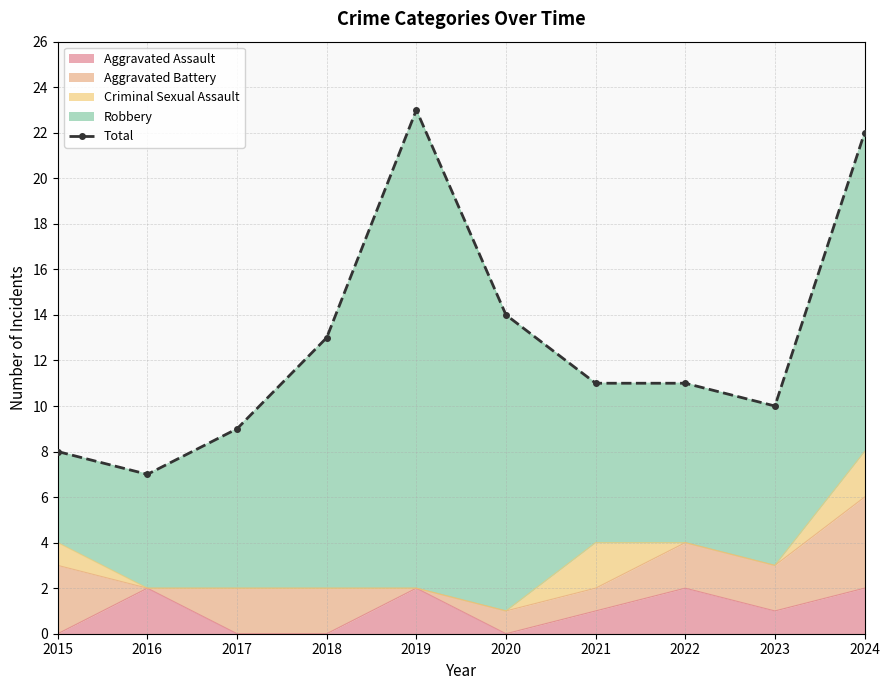

What is the approximate value at 2022, to the nearest 5?

10